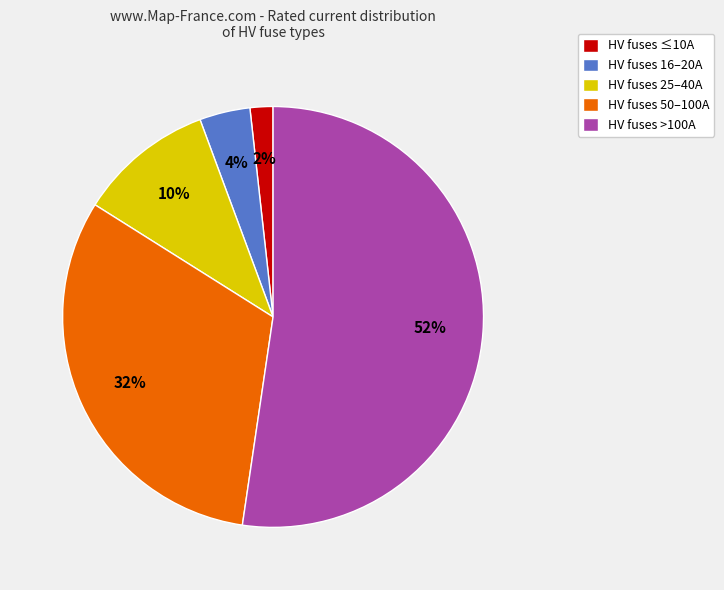

What is the ratio of the value at HV fuses ≤10A to the value at HV fuses 16–20A?

0.5